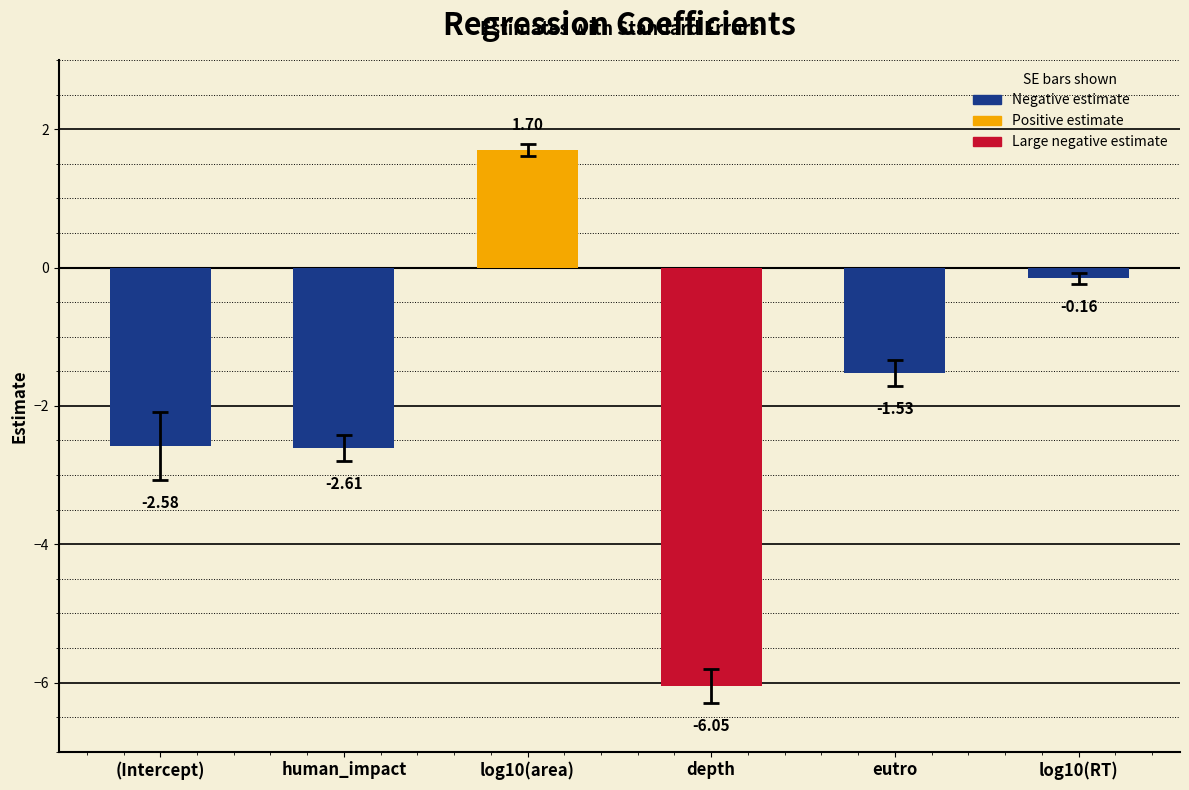

How many bars are there in total?

6